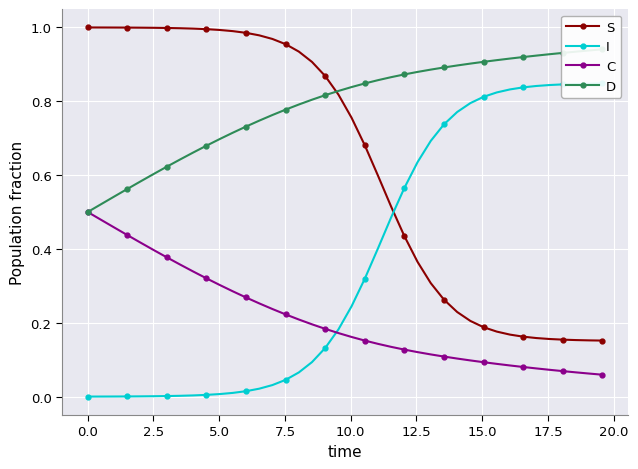

What is the difference between the maximum and second lowest values in the I series?

0.8